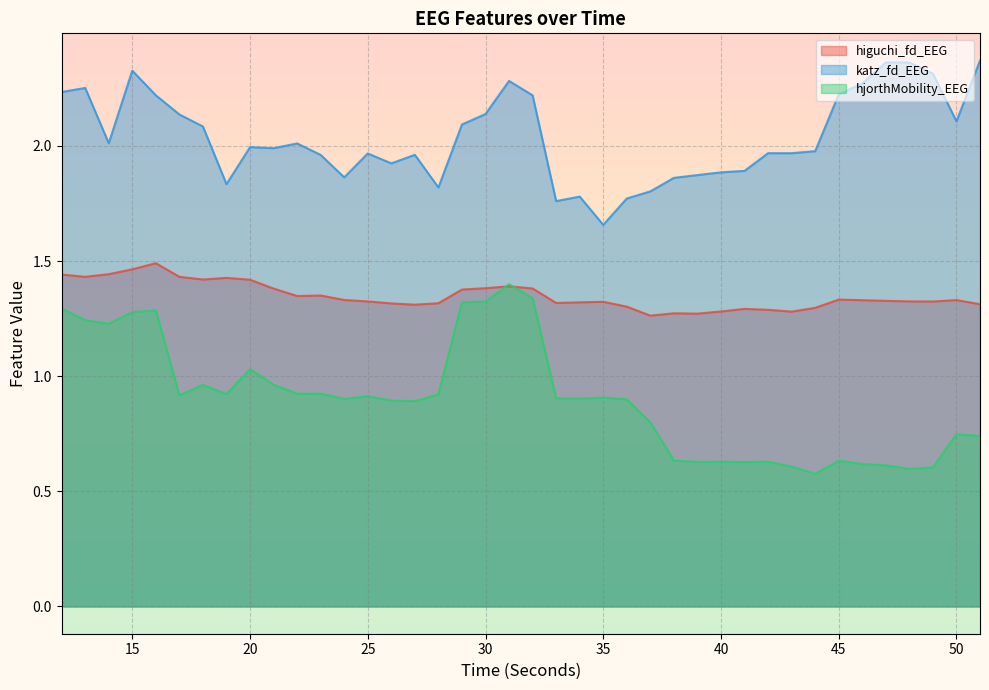

Reading right to left, extract all data points from this chart.

higuchi_fd_EEG: 51=1.3	50=1.3	49=1.3	48=1.3	47=1.3	46=1.3	45=1.3	44=1.3	43=1.3	42=1.3	41=1.3	40=1.3	39=1.3	38=1.3	37=1.3	36=1.3	35=1.3	34=1.3	33=1.3	32=1.4	31=1.4	30=1.4	29=1.4	28=1.3	27=1.3	26=1.3	25=1.3	24=1.3	23=1.4	22=1.3	21=1.4	20=1.4	19=1.4	18=1.4	17=1.4	16=1.5	15=1.5	14=1.4	13=1.4	12=1.4
katz_fd_EEG: 51=2.4	50=2.1	49=2.3	48=2.4	47=2.4	46=2.3	45=2.2	44=2.0	43=2.0	42=2.0	41=1.9	40=1.9	39=1.9	38=1.9	37=1.8	36=1.8	35=1.7	34=1.8	33=1.8	32=2.2	31=2.3	30=2.1	29=2.1	28=1.8	27=2.0	26=1.9	25=2.0	24=1.9	23=2.0	22=2.0	21=2.0	20=2.0	19=1.8	18=2.1	17=2.1	16=2.2	15=2.3	14=2.0	13=2.3	12=2.2
hjorthMobility_EEG: 51=0.7	50=0.7	49=0.6	48=0.6	47=0.6	46=0.6	45=0.6	44=0.6	43=0.6	42=0.6	41=0.6	40=0.6	39=0.6	38=0.6	37=0.8	36=0.9	35=0.9	34=0.9	33=0.9	32=1.3	31=1.4	30=1.3	29=1.3	28=0.9	27=0.9	26=0.9	25=0.9	24=0.9	23=0.9	22=0.9	21=1.0	20=1.0	19=0.9	18=1.0	17=0.9	16=1.3	15=1.3	14=1.2	13=1.2	12=1.3